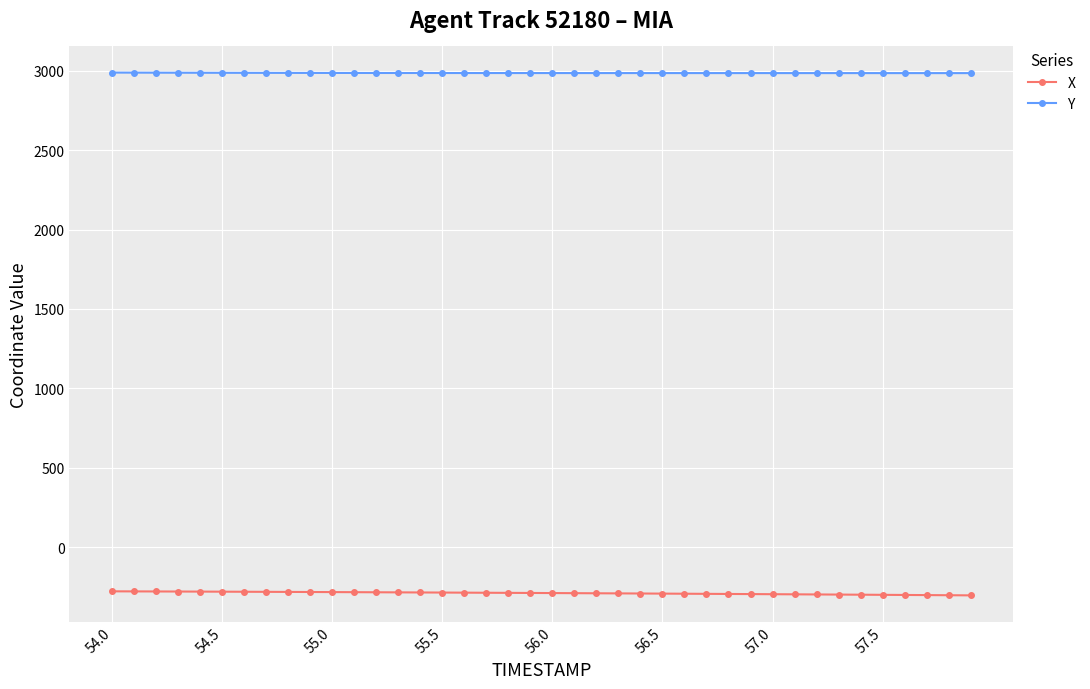

At how many categories does at least one series exceed 1245?

40